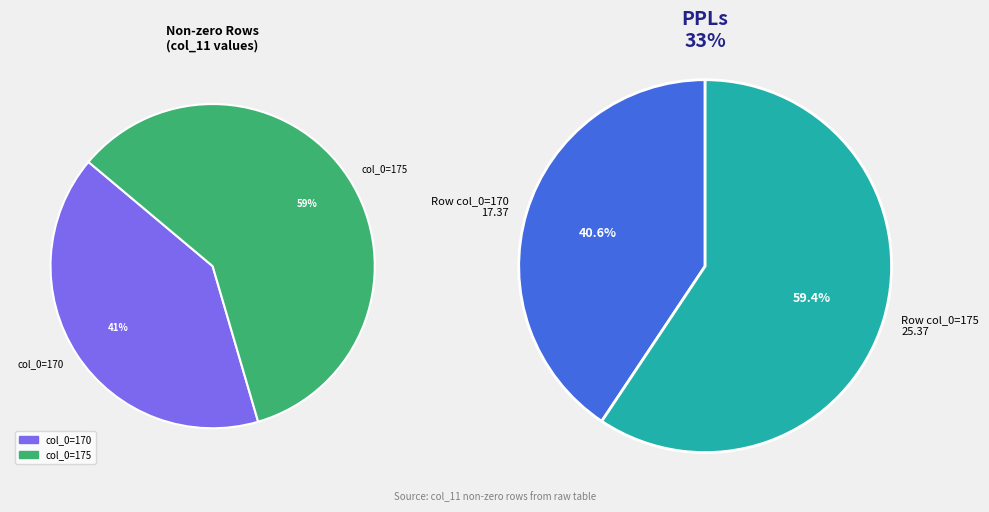

Which slice is the smallest?

col_0=170